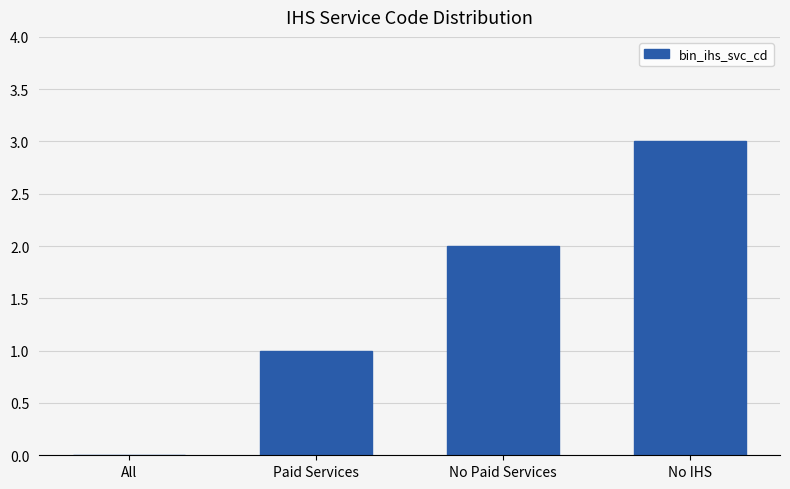

Which label corresponds to the largest value in the chart?

No IHS